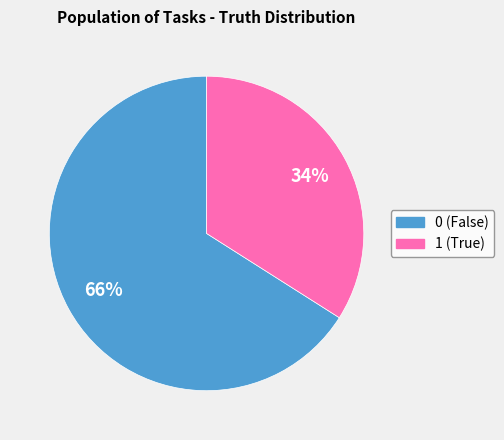

Count the number of slices in the pie.

2